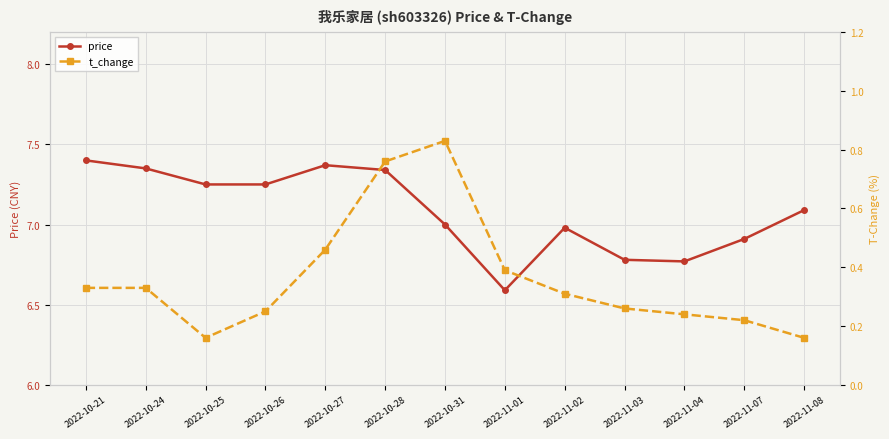

What is the sum of all price values?

92.1